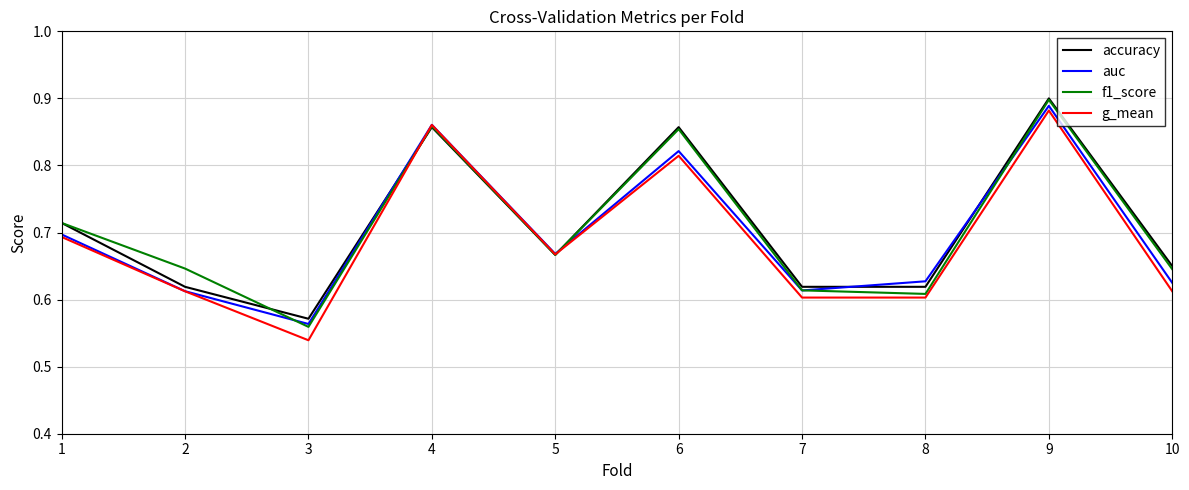

True or false: f1_score has a value of 0.5 at 1.

False